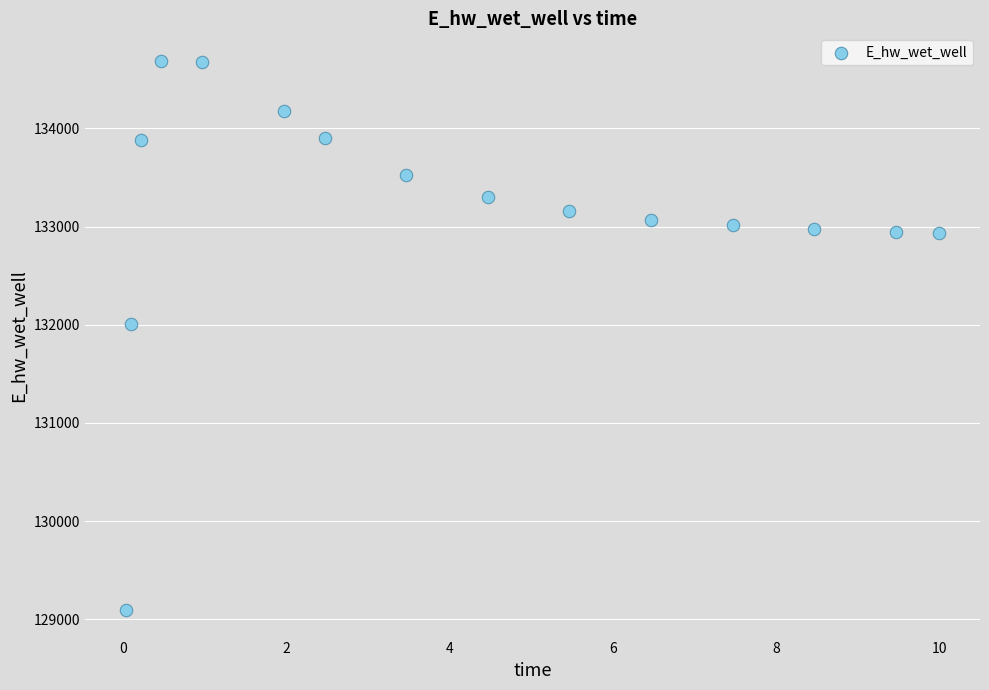

What is the range of Y values (max minus min)?

5596.3